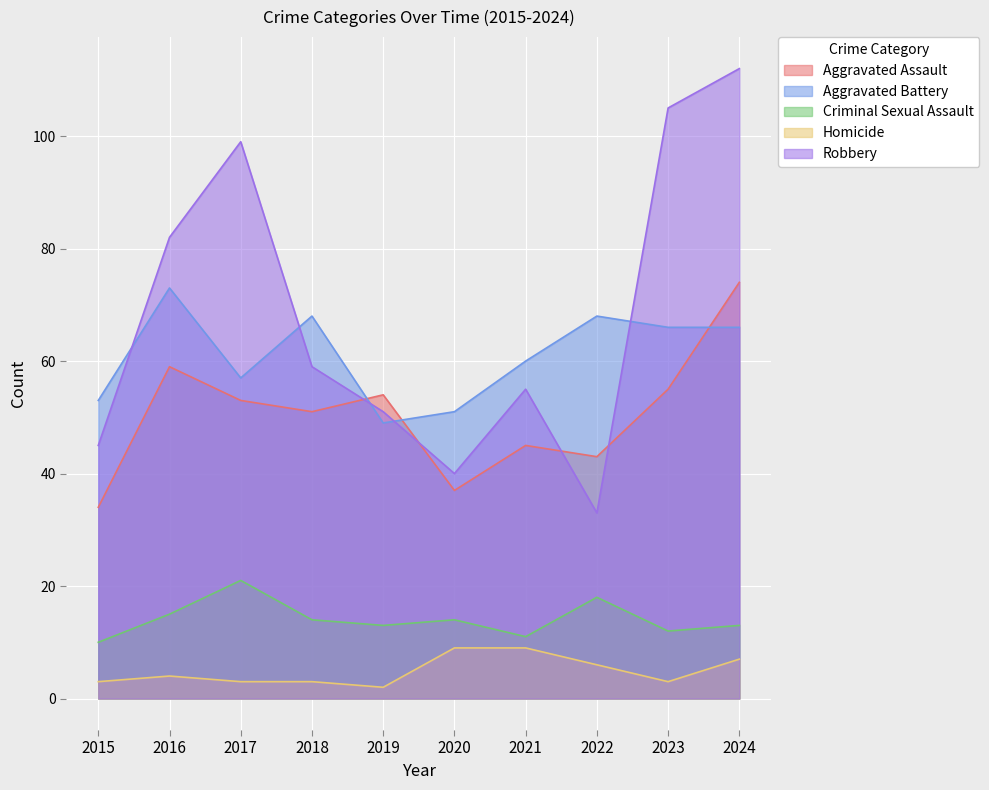

How many lines are shown in the chart?

5